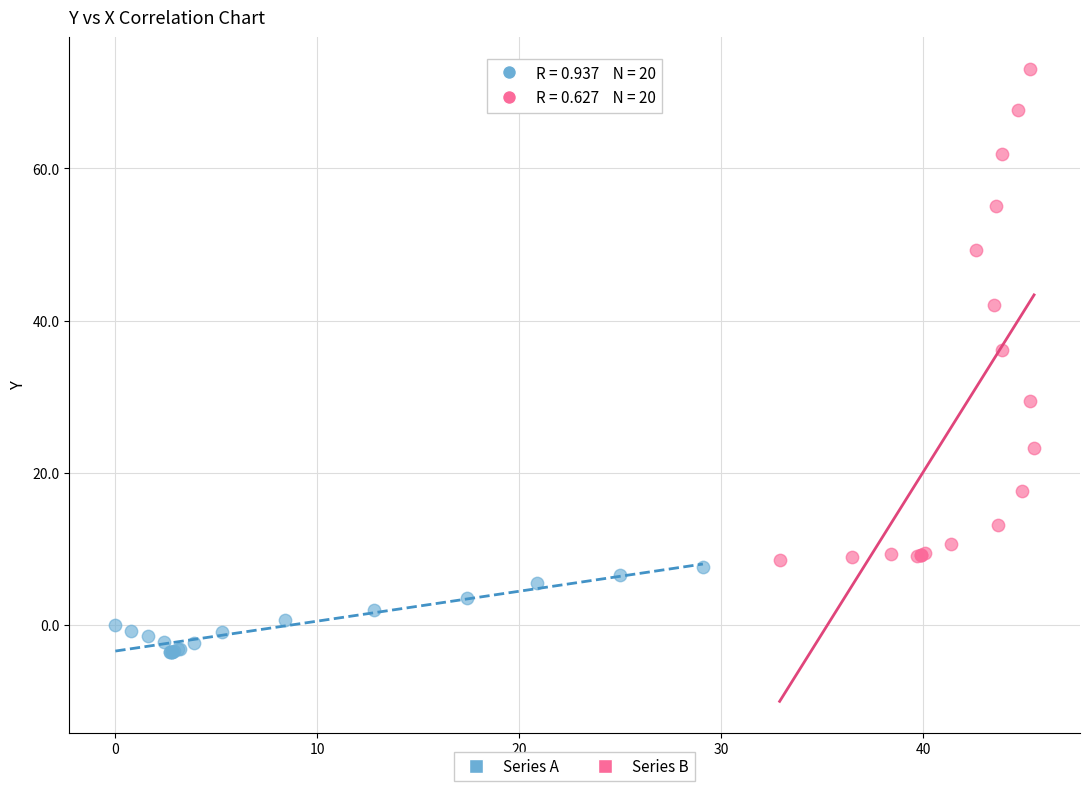

Which series reaches the maximum Y coordinate?

Series B